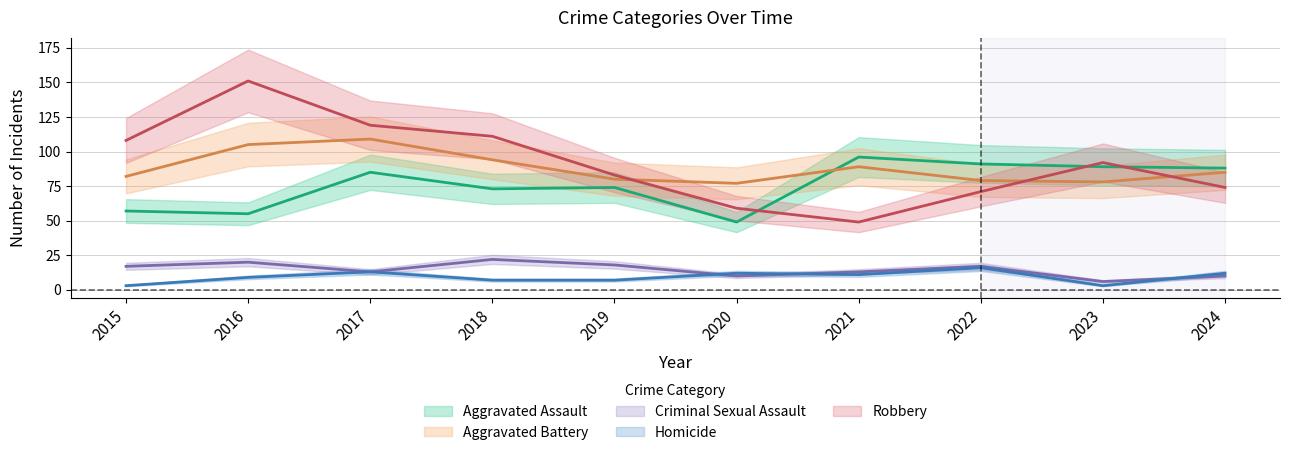

Which series has the largest total across all categories?

Robbery